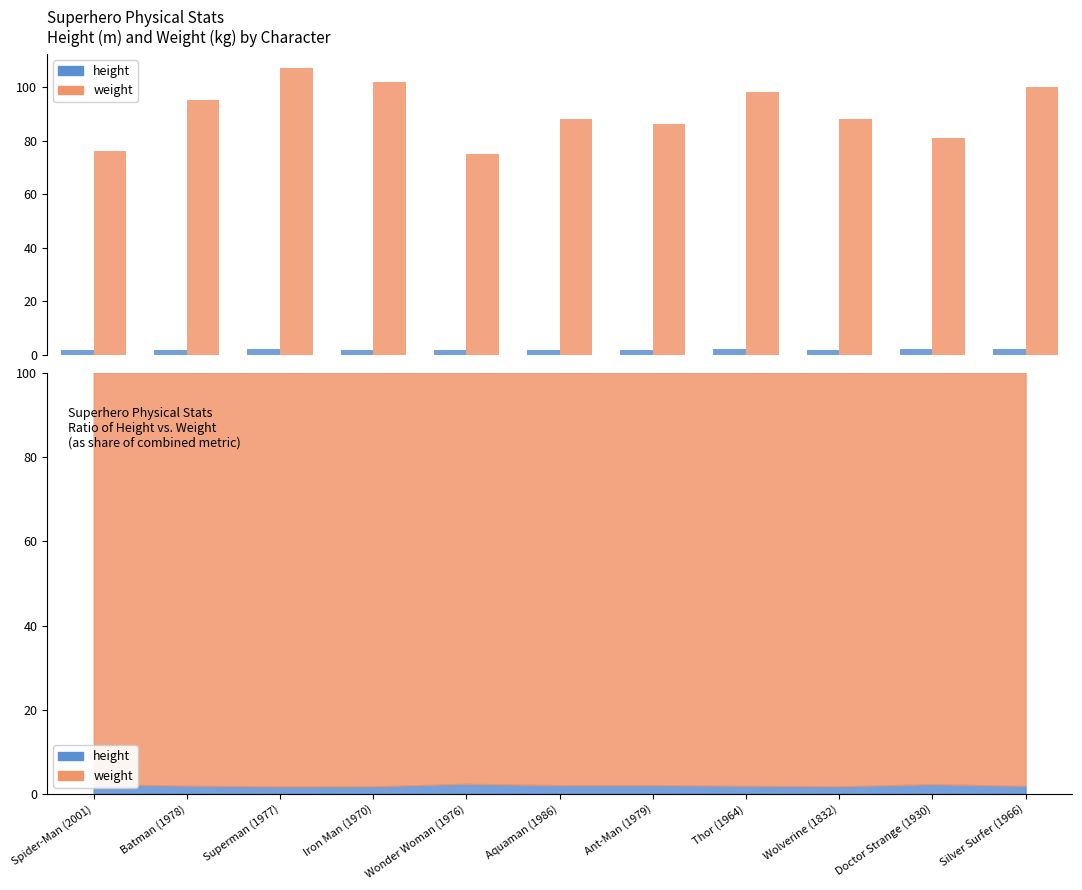

Rank the series by their average value, from highest to lowest.

weight, height